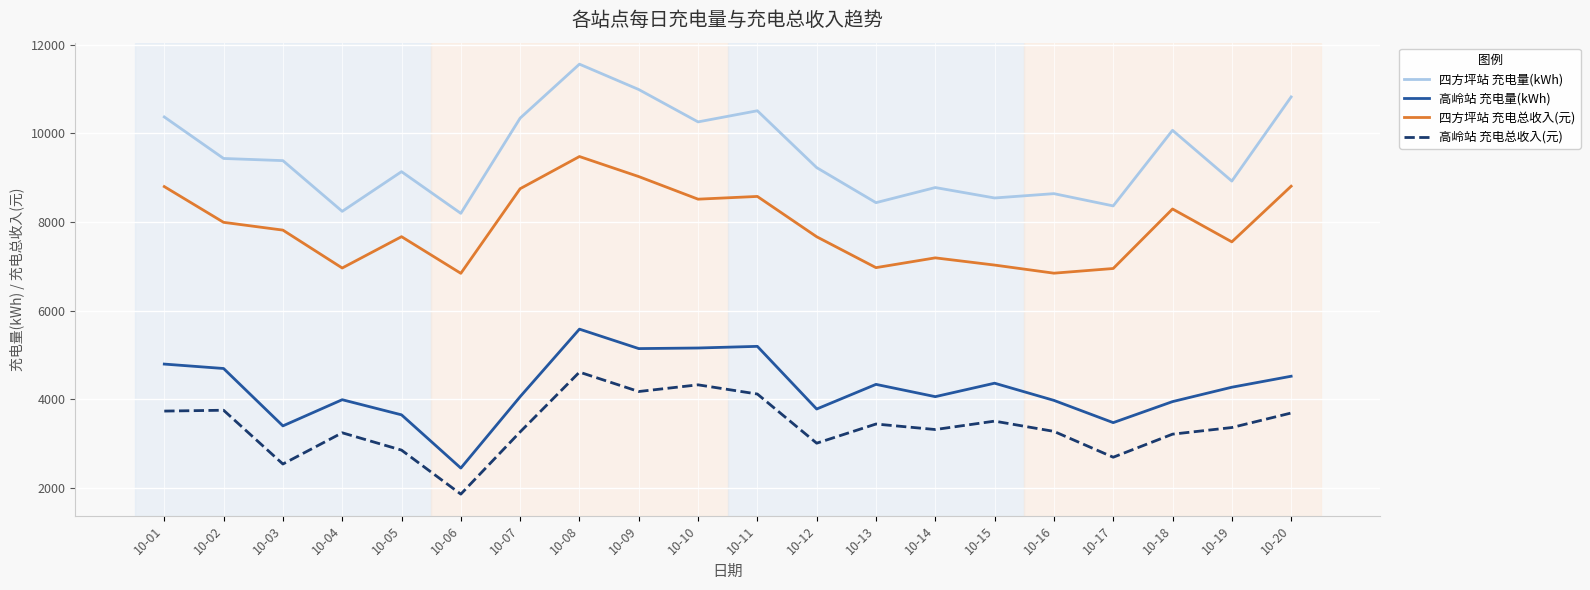

Rank the series at 10-09 from lowest to highest value.

高岭站 充电总收入(元), 高岭站 充电量(kWh), 四方坪站 充电总收入(元), 四方坪站 充电量(kWh)